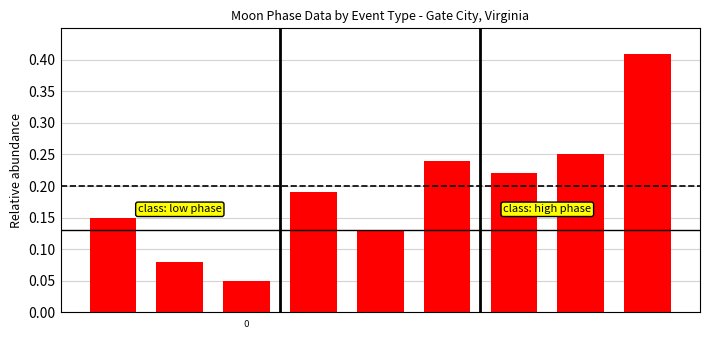

Count the values in the range 0 to 1.

9